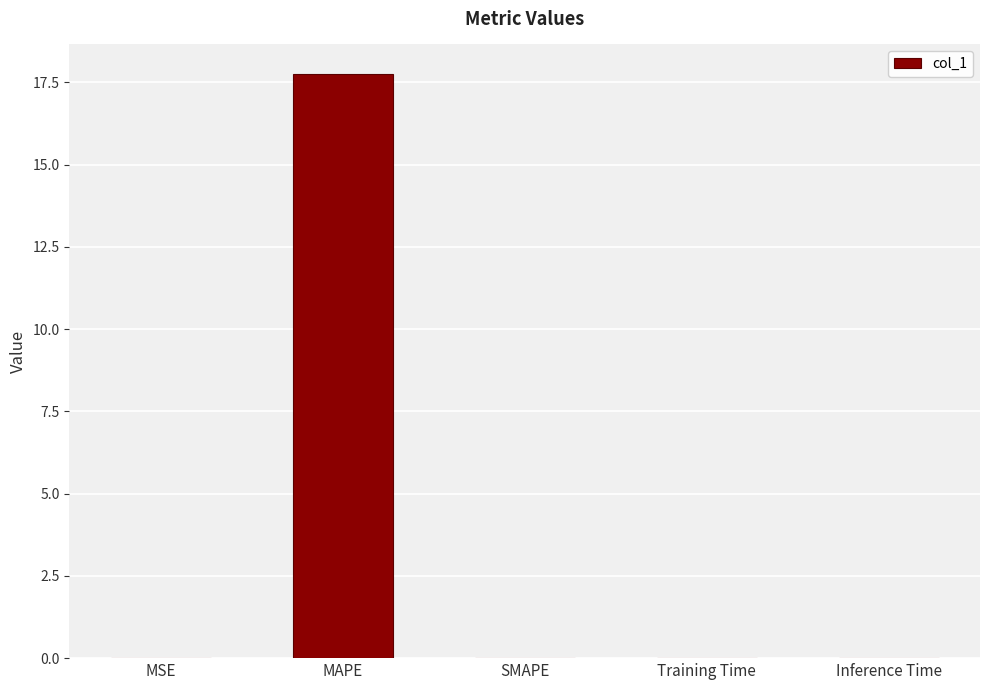

True or false: the data shows 0.0 at Inference Time.

True